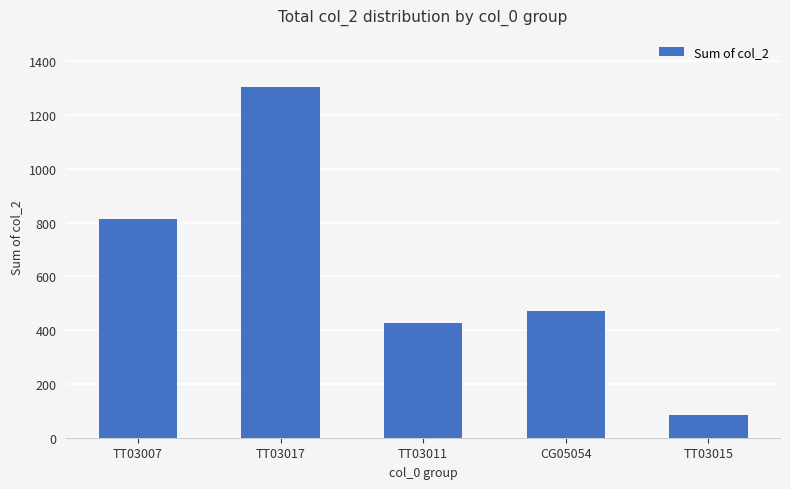

How many series are shown in this chart?

1